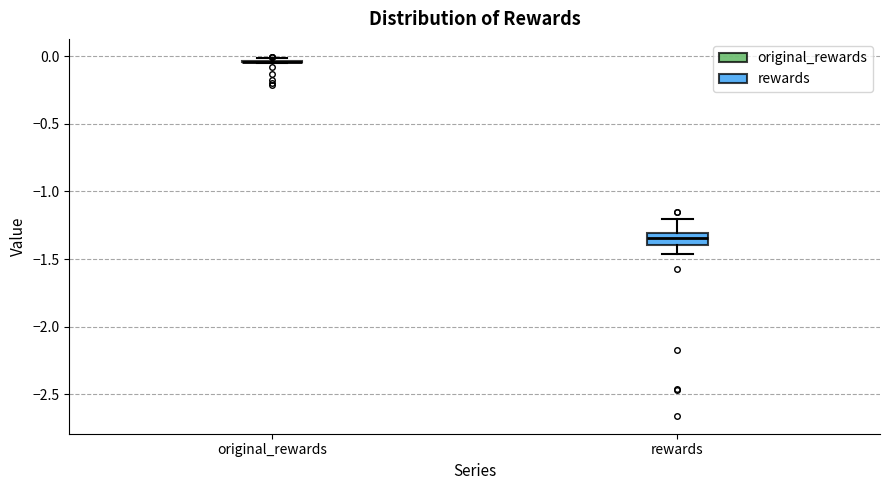

Comparing the boxes themselves (not the whiskers), which one is the tallest?

rewards